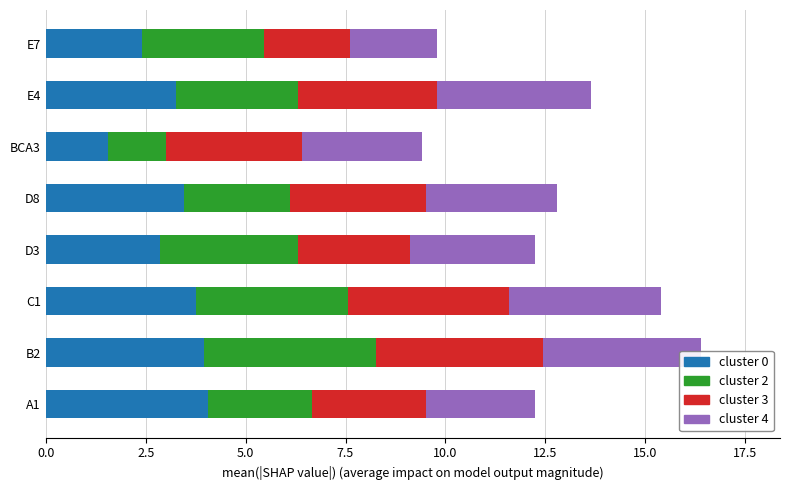

How many data points in cluster 0 are less than 3?

3